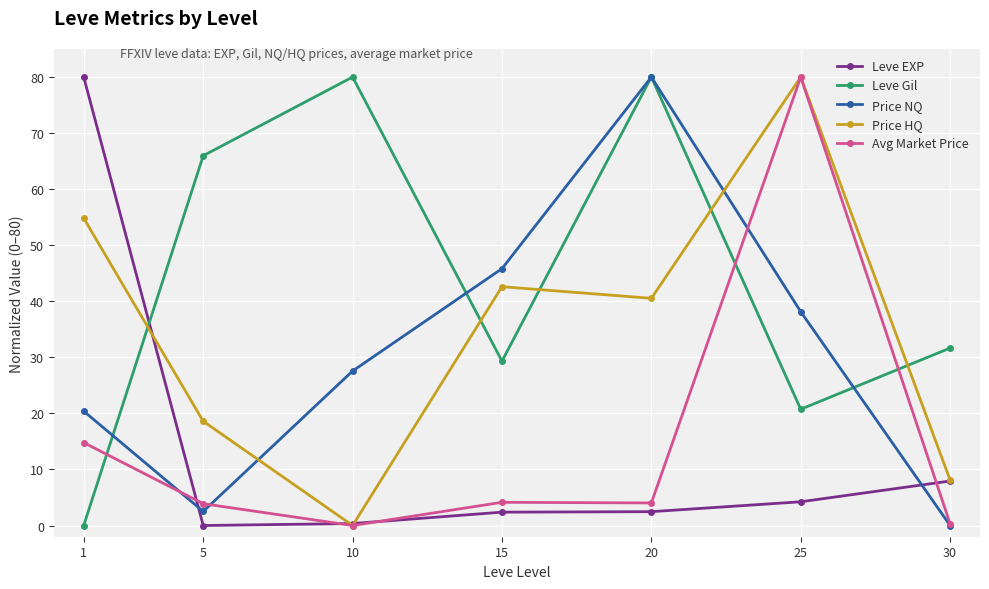

What value does the Price HQ series have at 15?

42.6